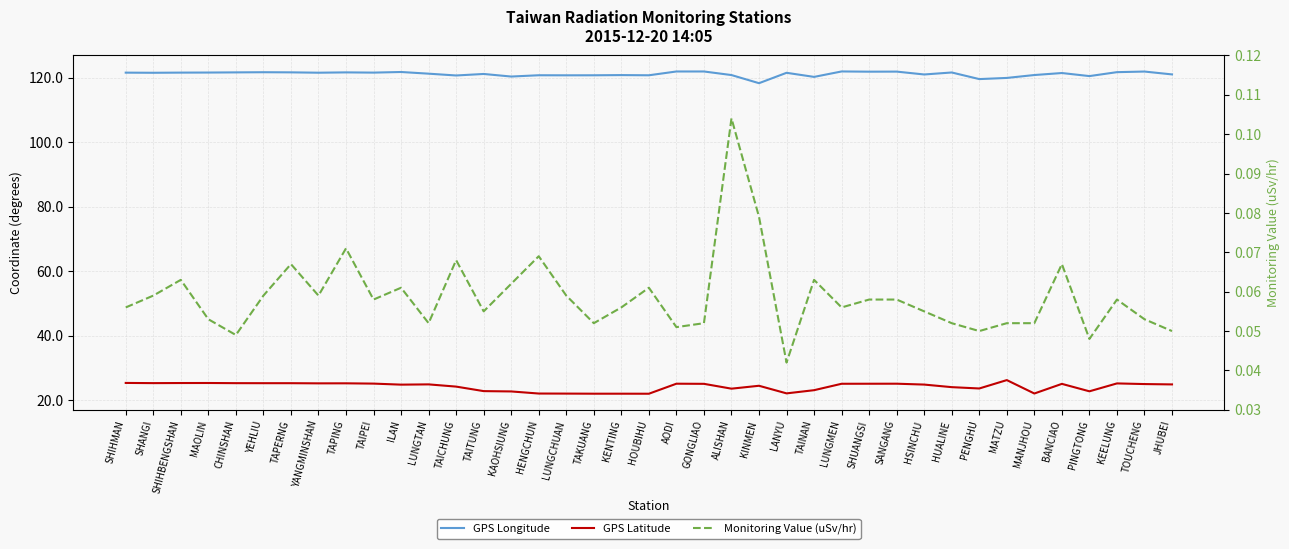

How many lines are shown in the chart?

3